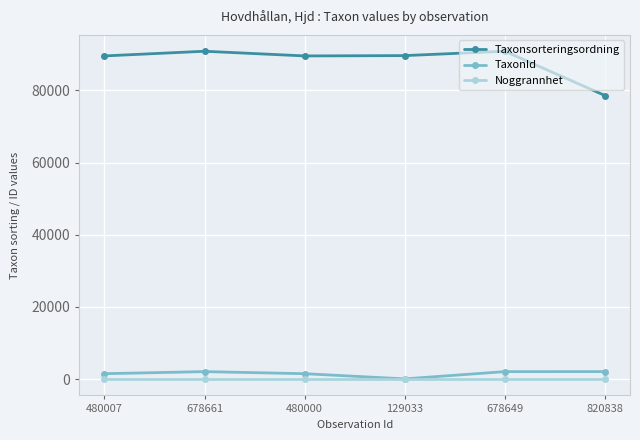

True or false: Taxonsorteringsordning and Noggrannhet cross at least once.

False